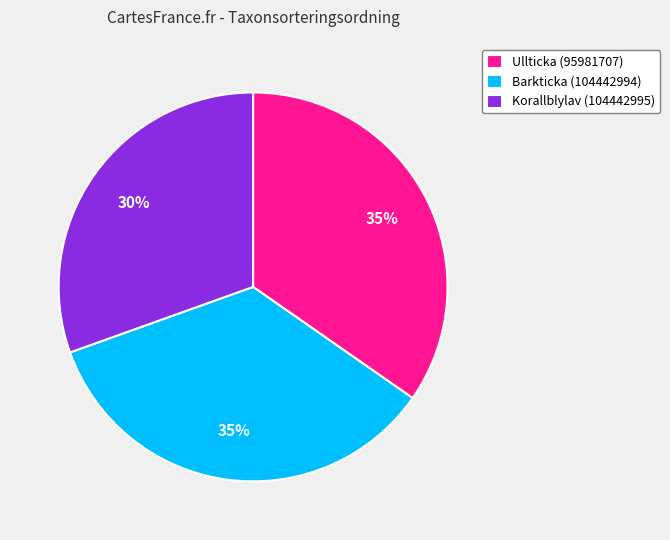

To the nearest percent, what is the average slice percentage?

33%